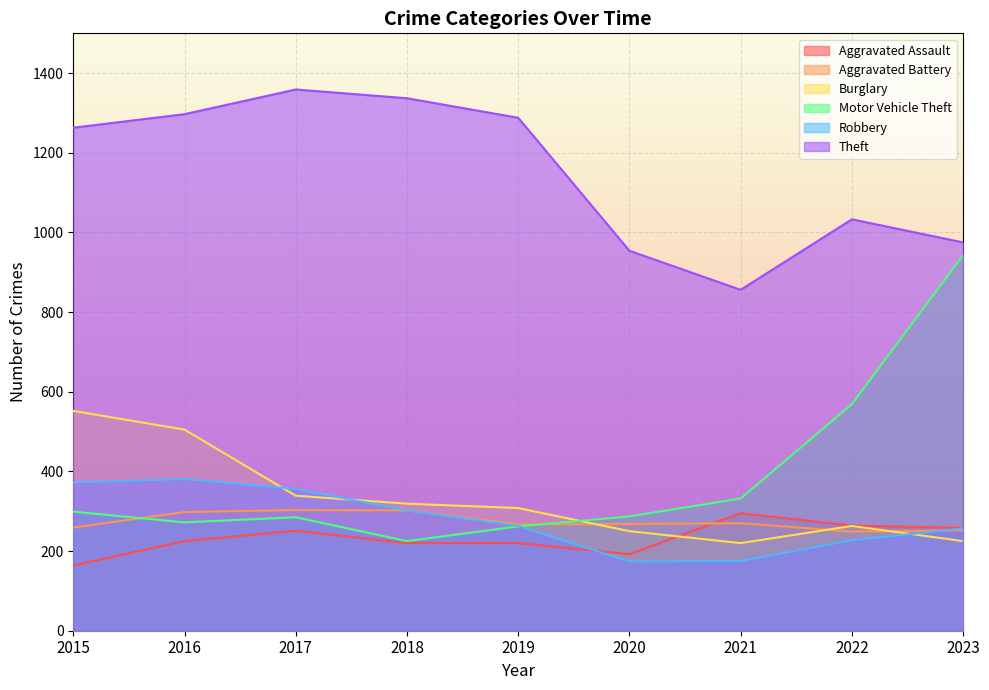

The Motor Vehicle Theft series shows 569 at 2022. True or false?

True